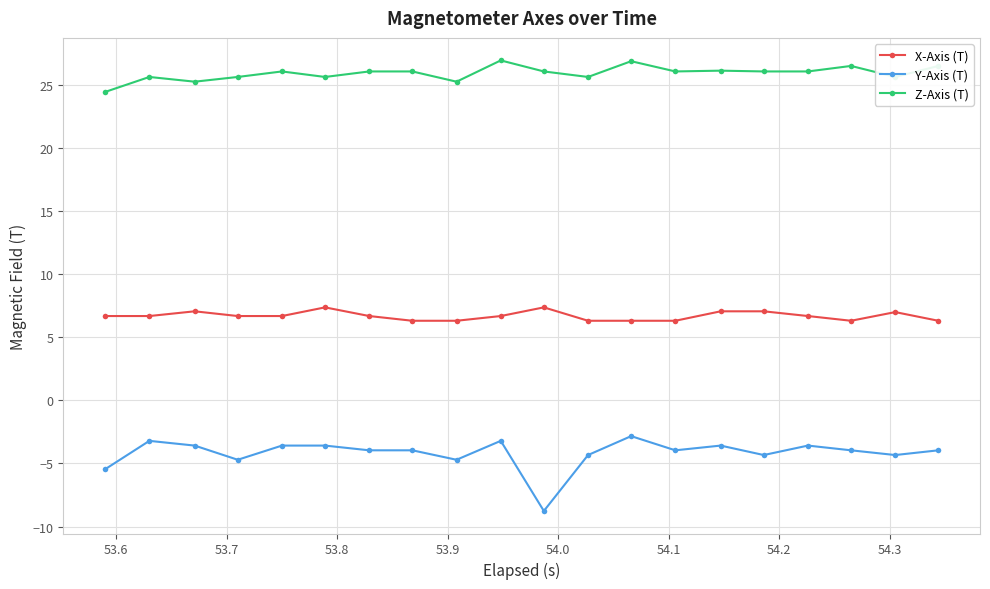

What is the average value of the Z-Axis (T) series?

26.0